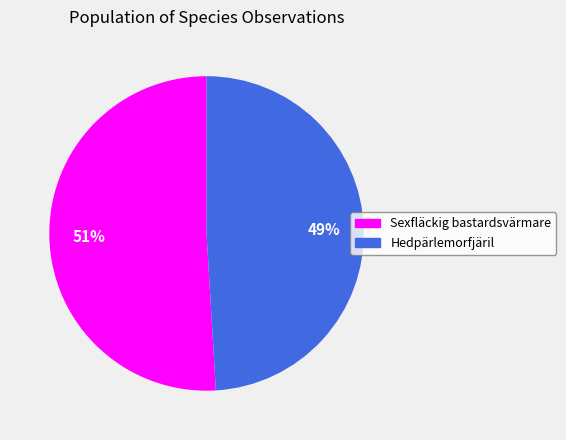

Approximately how many times larger is the value at Hedpärlemorfjäril compared to Sexfläckig bastardsvärmare?

1.0